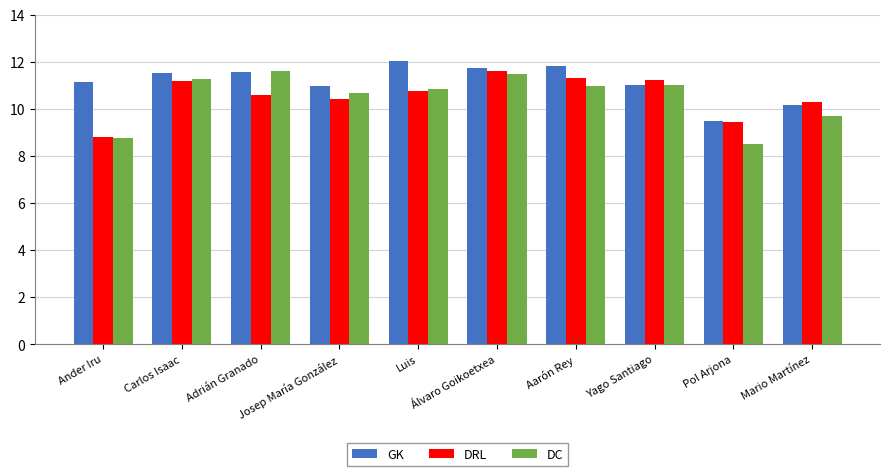

Which label corresponds to the largest value in the chart?

Luis